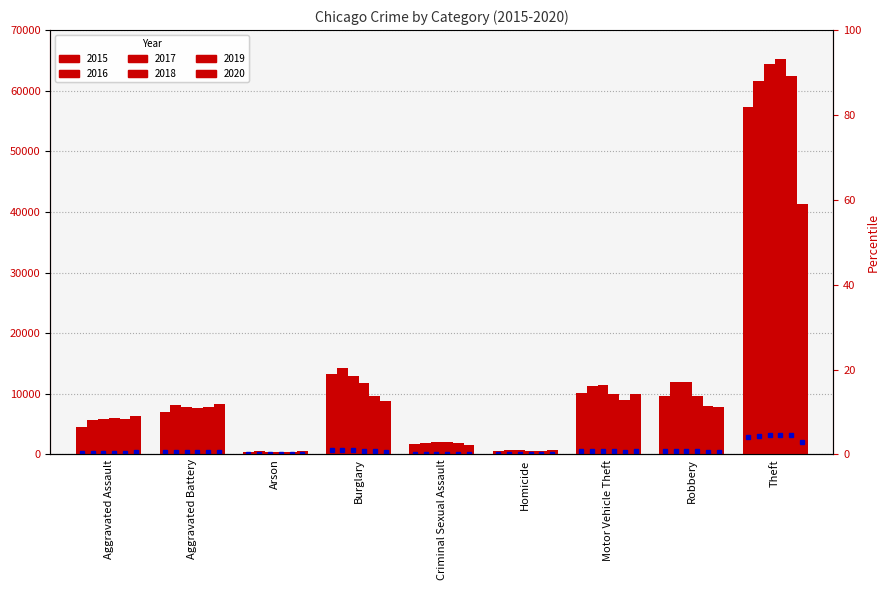

True or false: 2017 has a value of 17772 at Robbery.

False